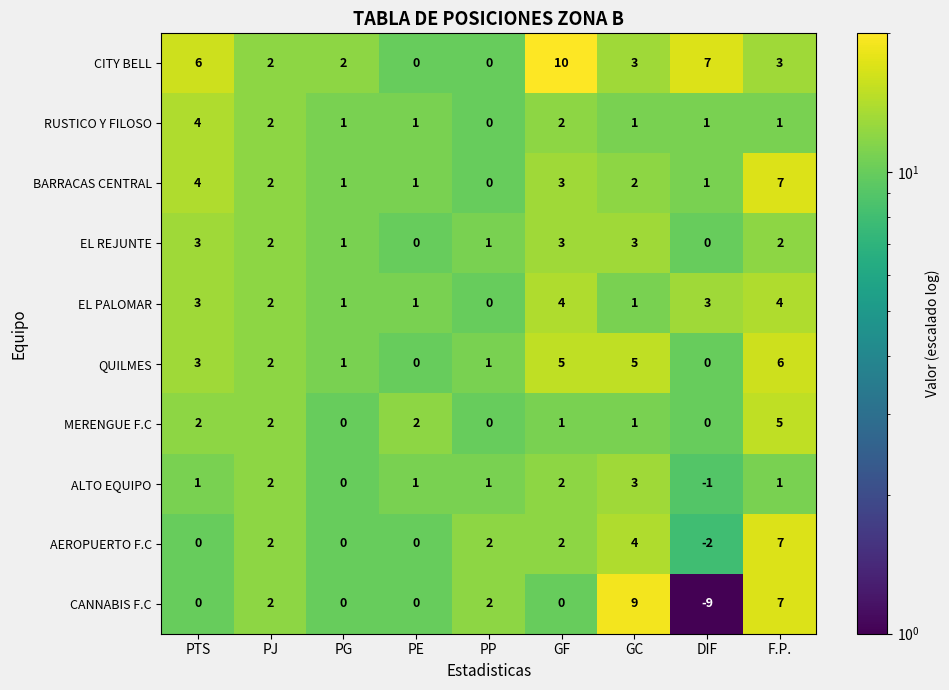

How many categories are shown in the chart?

9